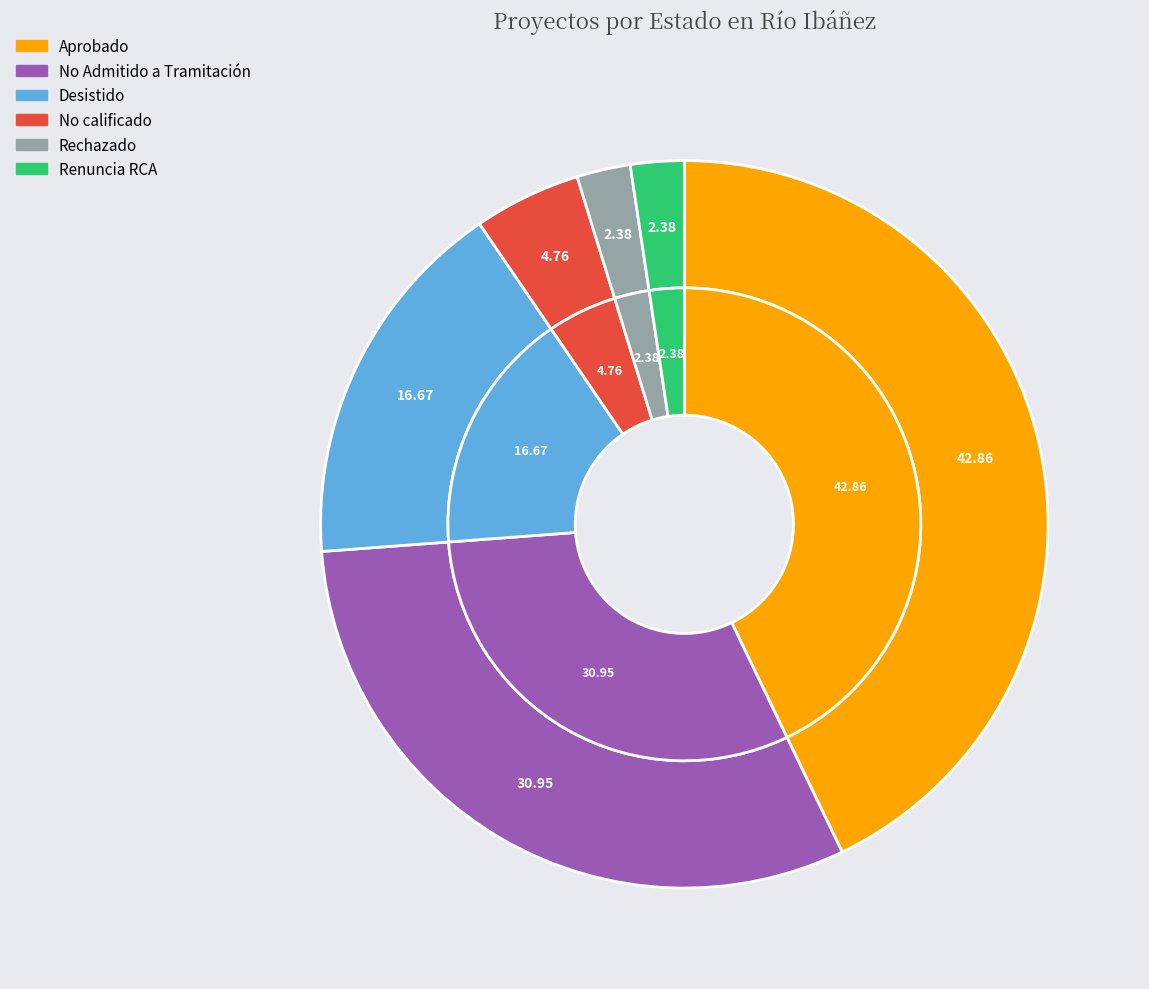

What is the ratio of the value at Aprobado to the value at Renuncia RCA?

18.0